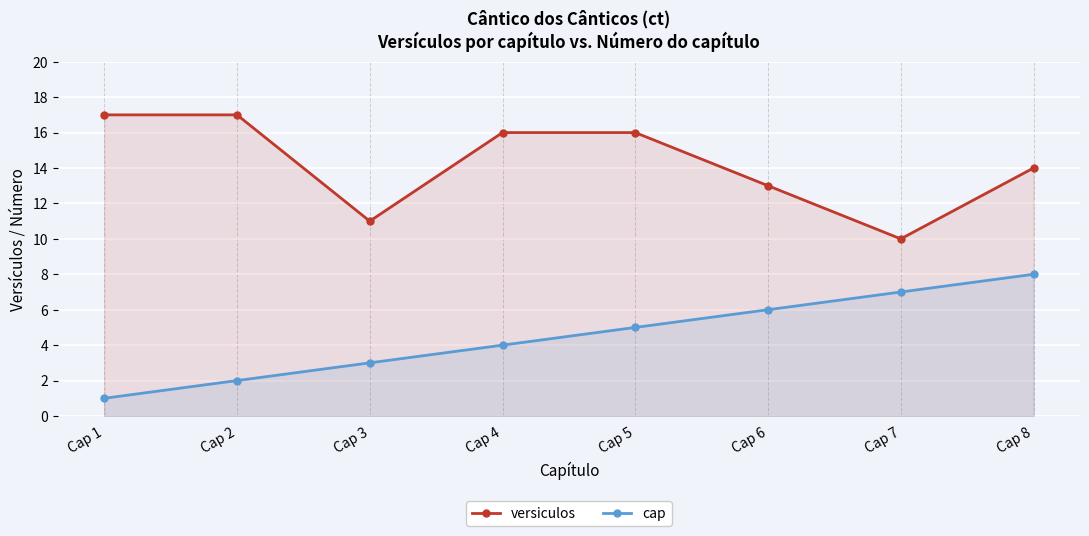

What is the spread (max minus min) of values at Cap 2?

15